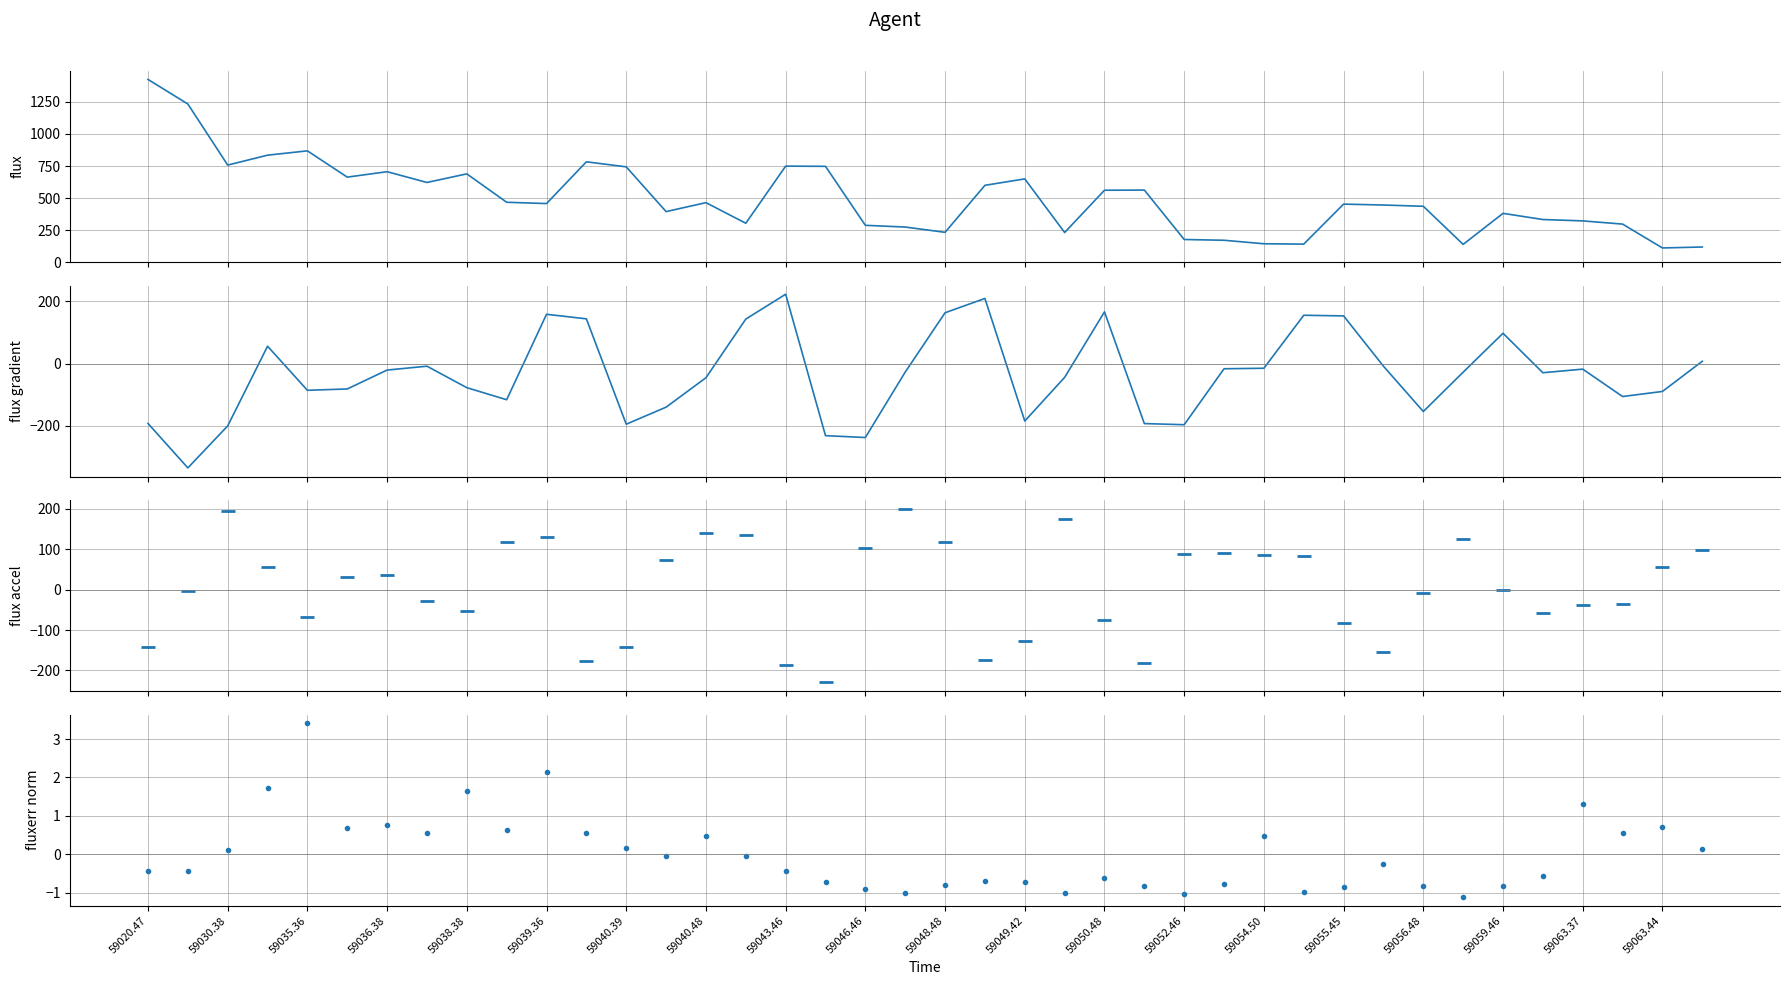

What is the highest value of the flux accel series?

199.9